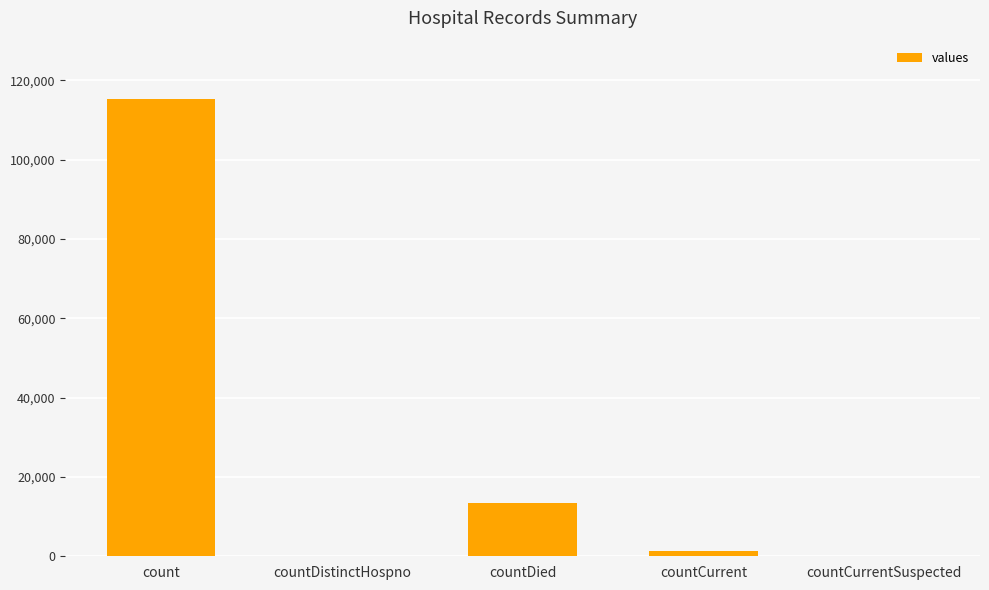

Reading left to right, extract all data points from this chart.

115379	0	13343	1383	0